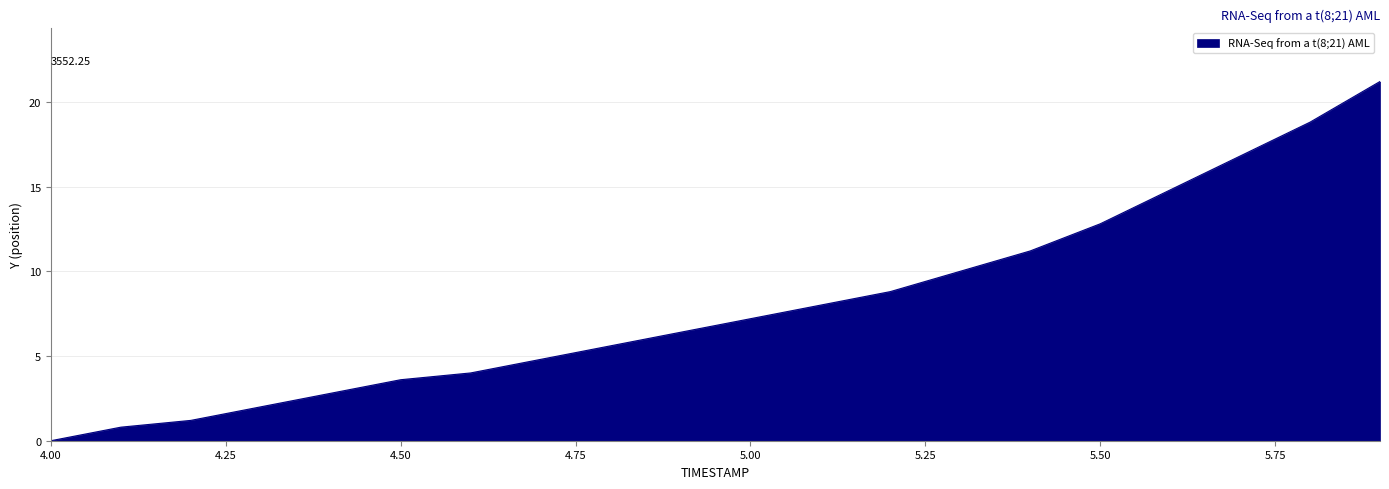

What is the difference between the maximum and minimum values?

21.2